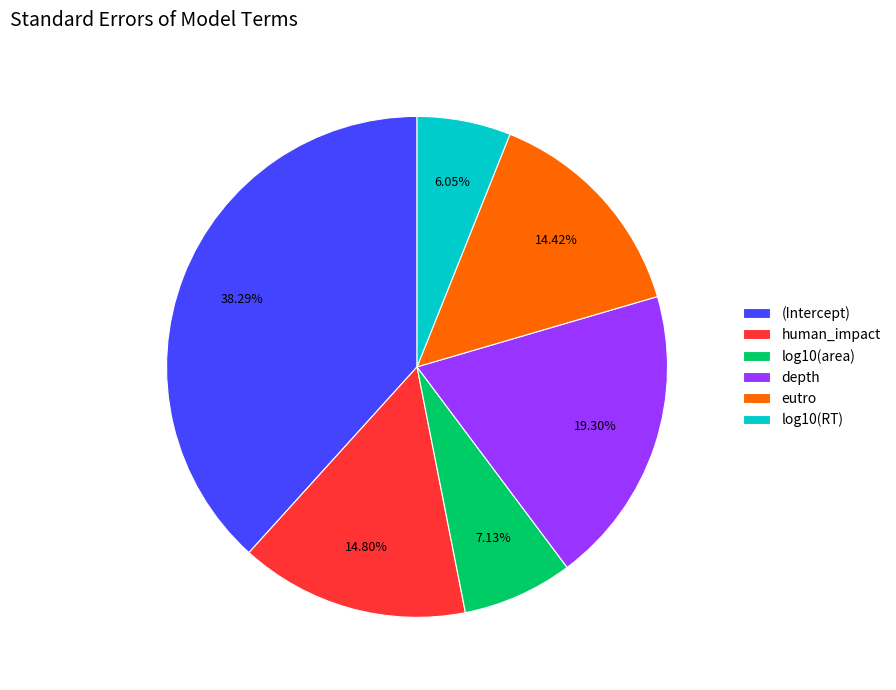

To the nearest percent, what portion does log10(RT) represent?

6%